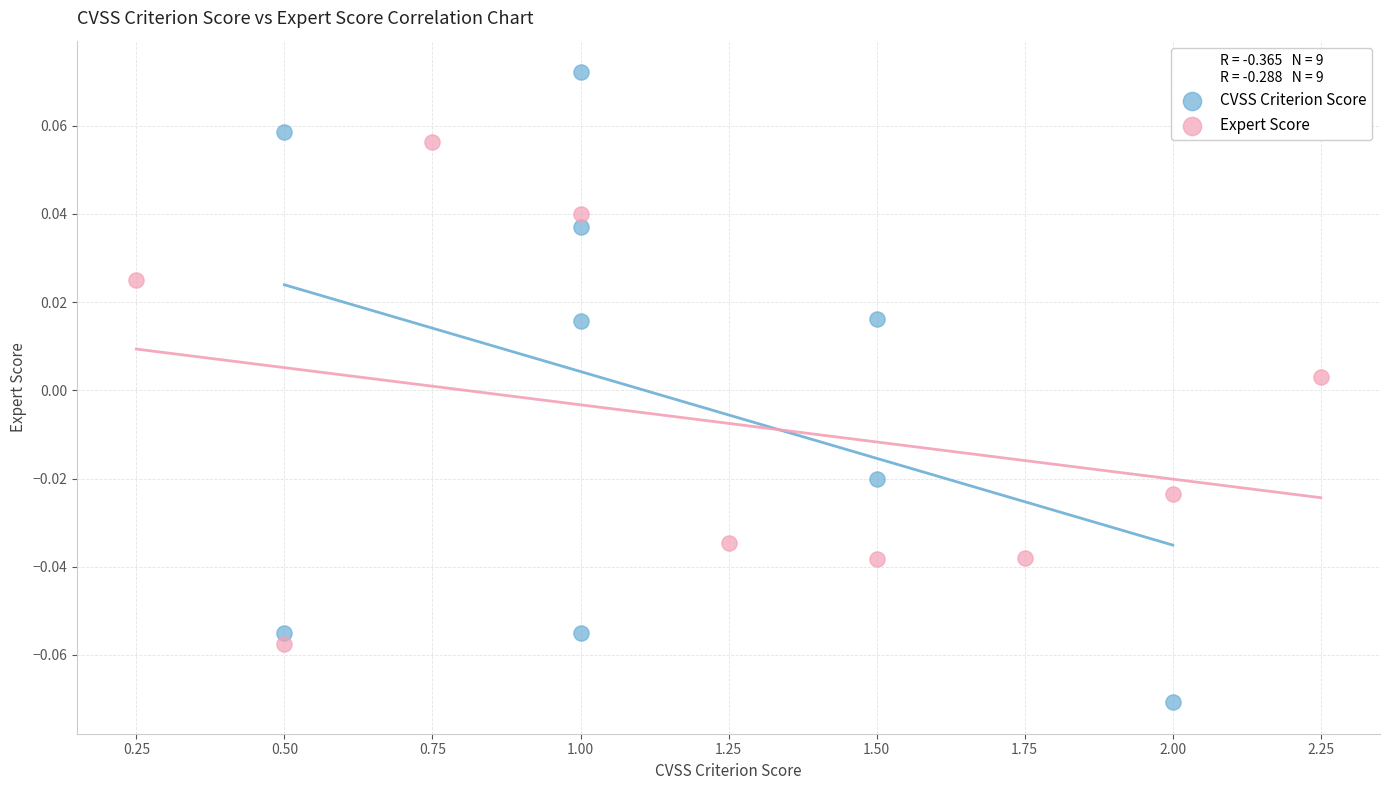

Which series reaches the maximum Y coordinate?

CVSS Criterion Score